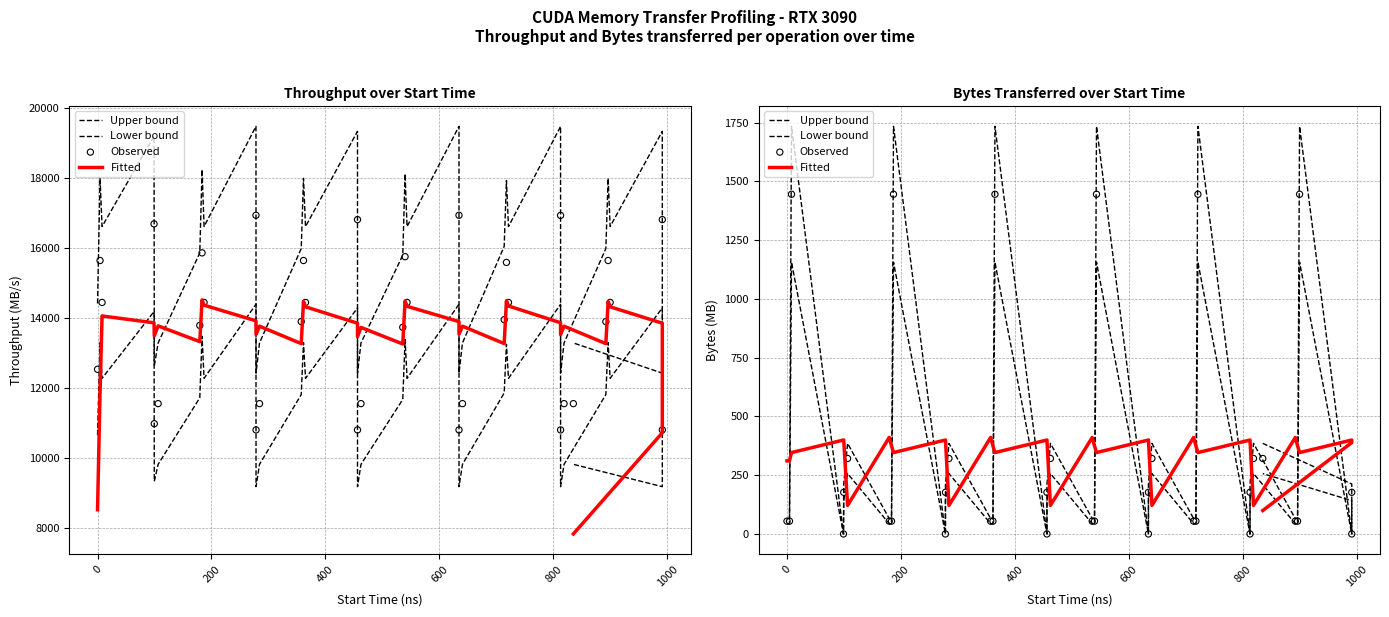

At how many categories does at least one series exceed 340?

34